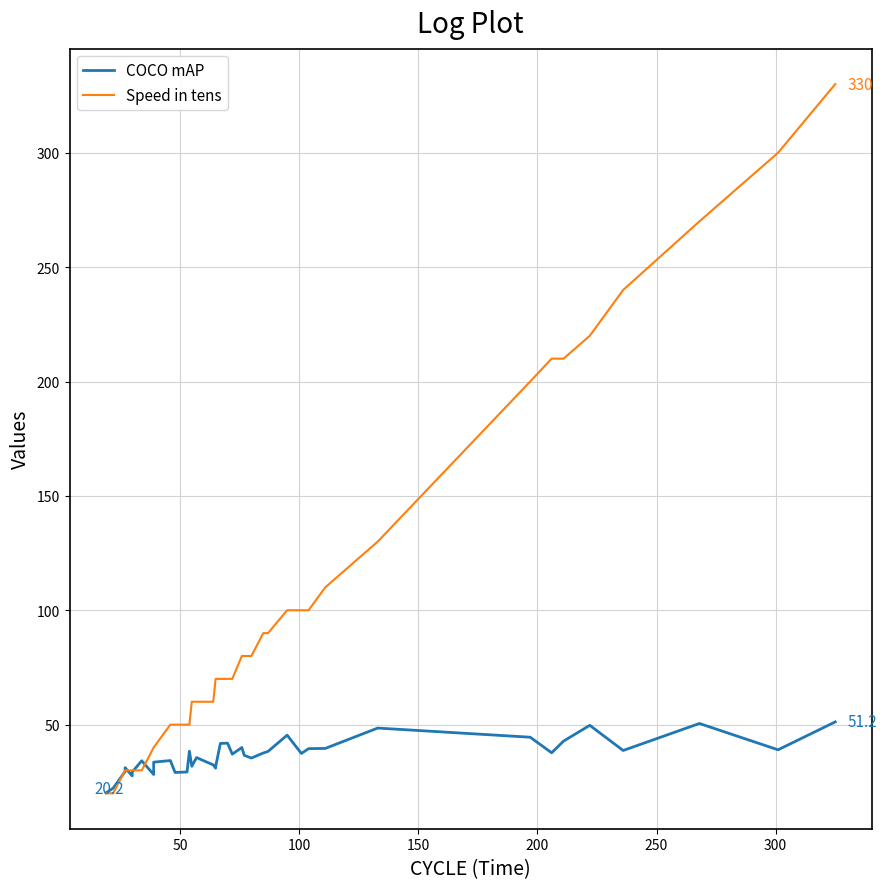

How many series are shown in this chart?

2